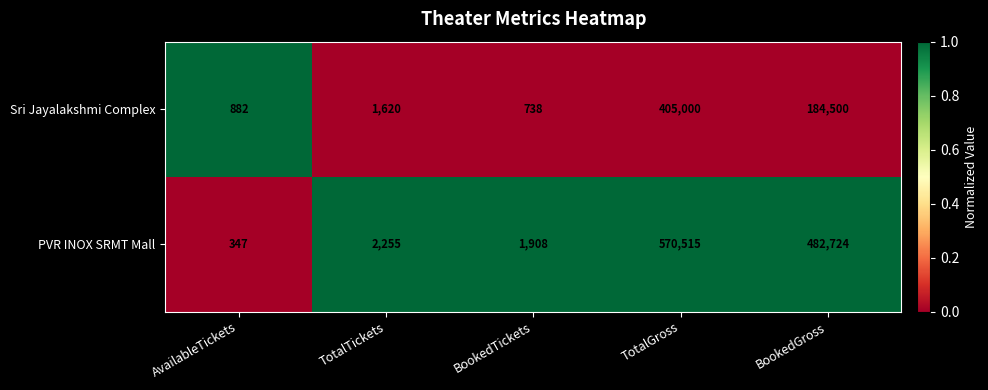

The value of PVR INOX SRMT Mall at AvailableTickets is 571. True or false?

False